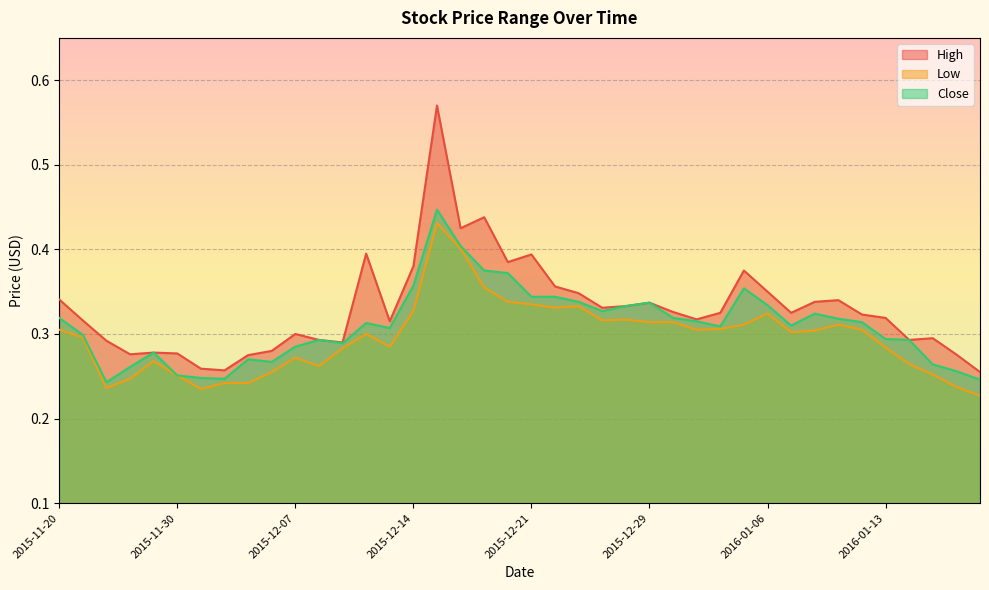

What is the difference between the second highest and minimum values in the High series?

0.2